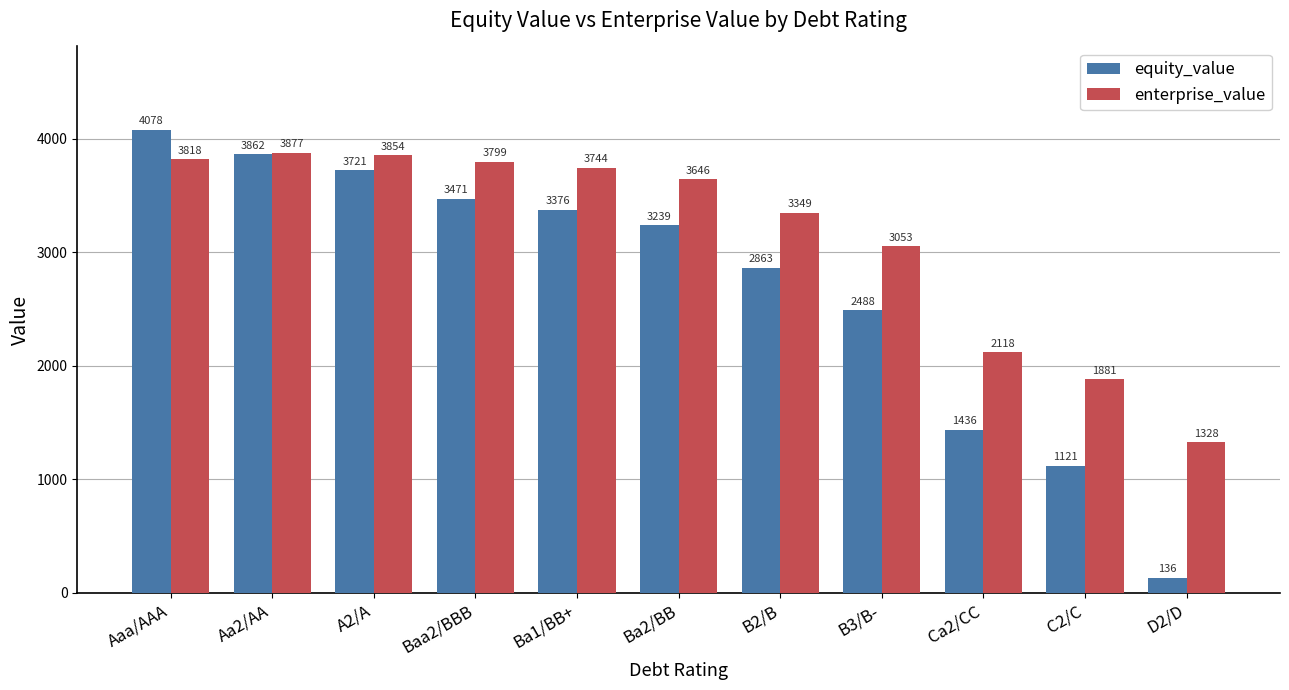

What position from the left is C2/C?

10